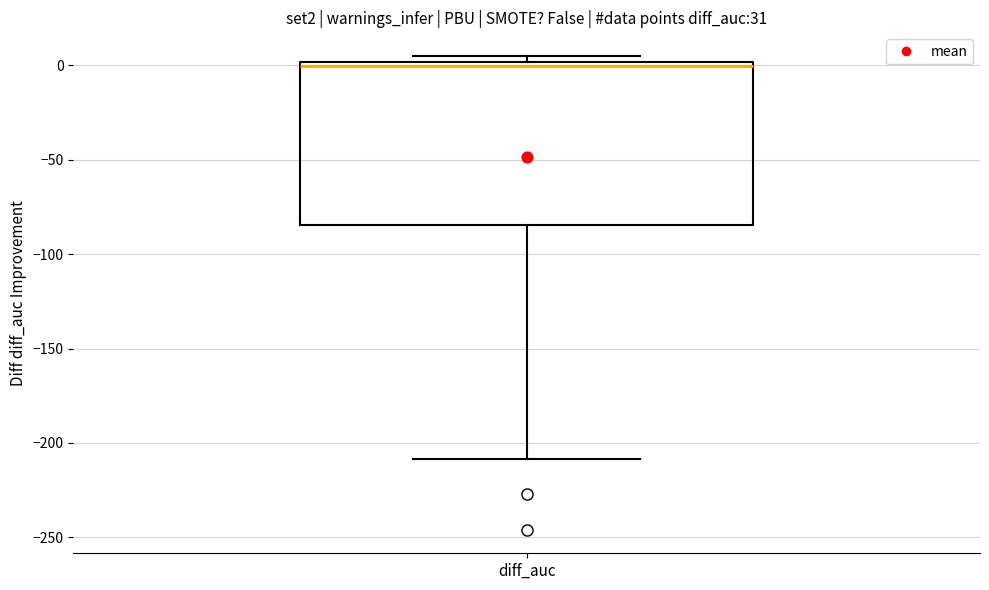

Read this box plot against the y-axis: the position of the median line, the range covered by the box, and the ends of both whiskers. The values are not printed on the chart, so give them approximately, as read against the axis.

median 0 (just below the box's upper edge), box -85 to 0, whiskers -210 to 5